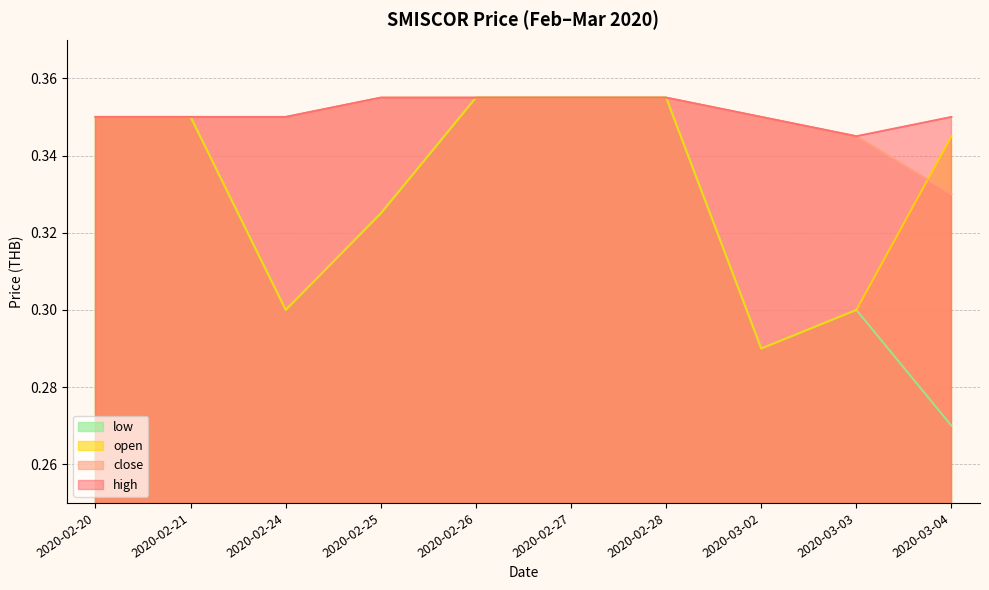

At which label does open reach its peak?

2020-02-26